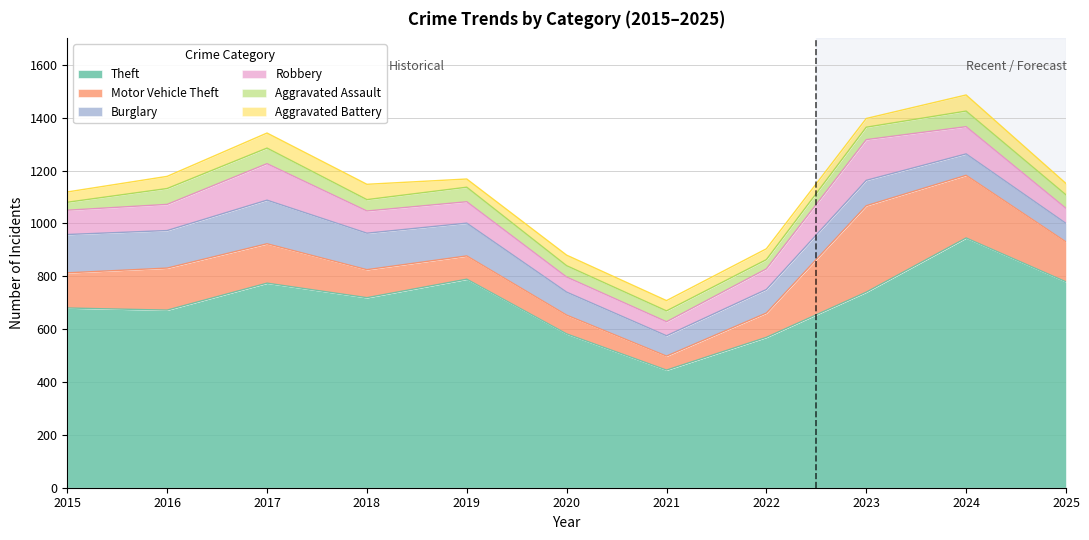

Does the chart display data point markers on the line(s)?

No